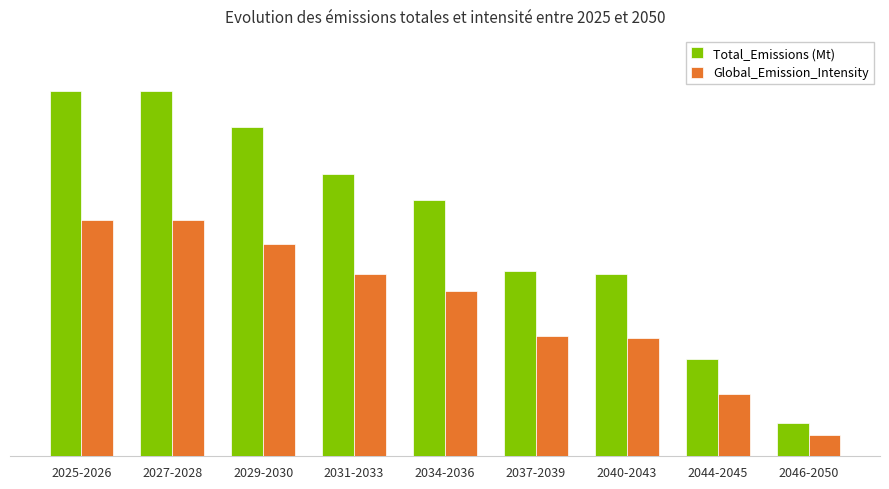

At which label does Total_Emissions (Mt) first exceed 13?

2025-2026